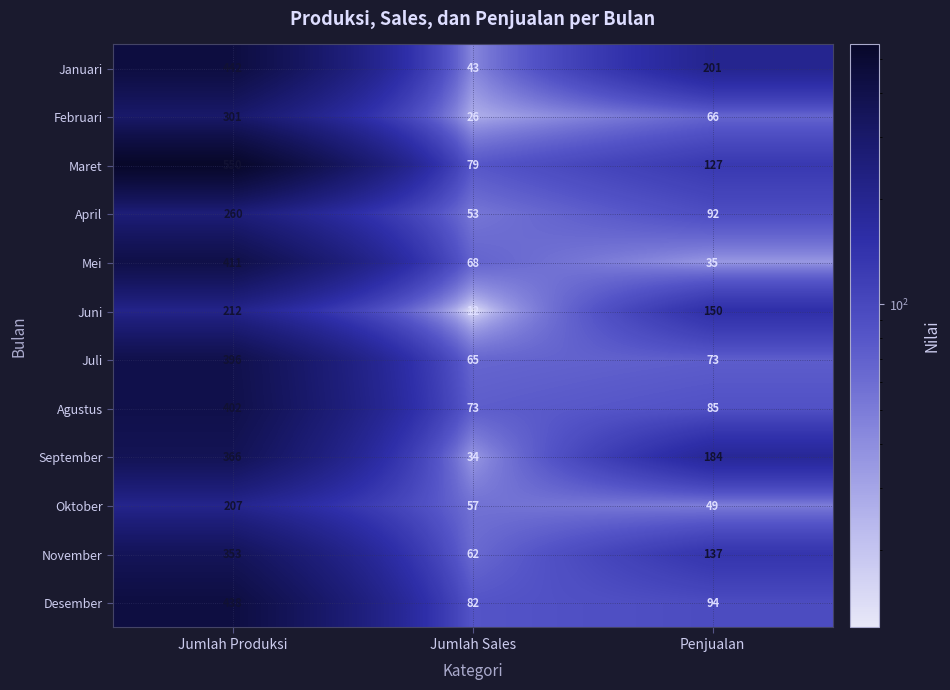

At how many categories does at least one series exceed 407?

1